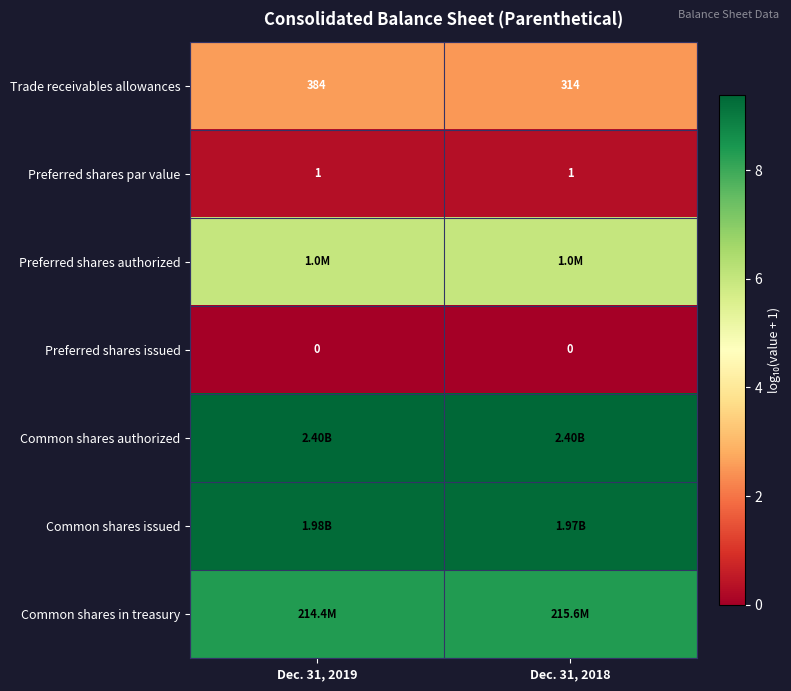

Is it true that Common shares in treasury equals 5.4 at Dec. 31, 2018?

False